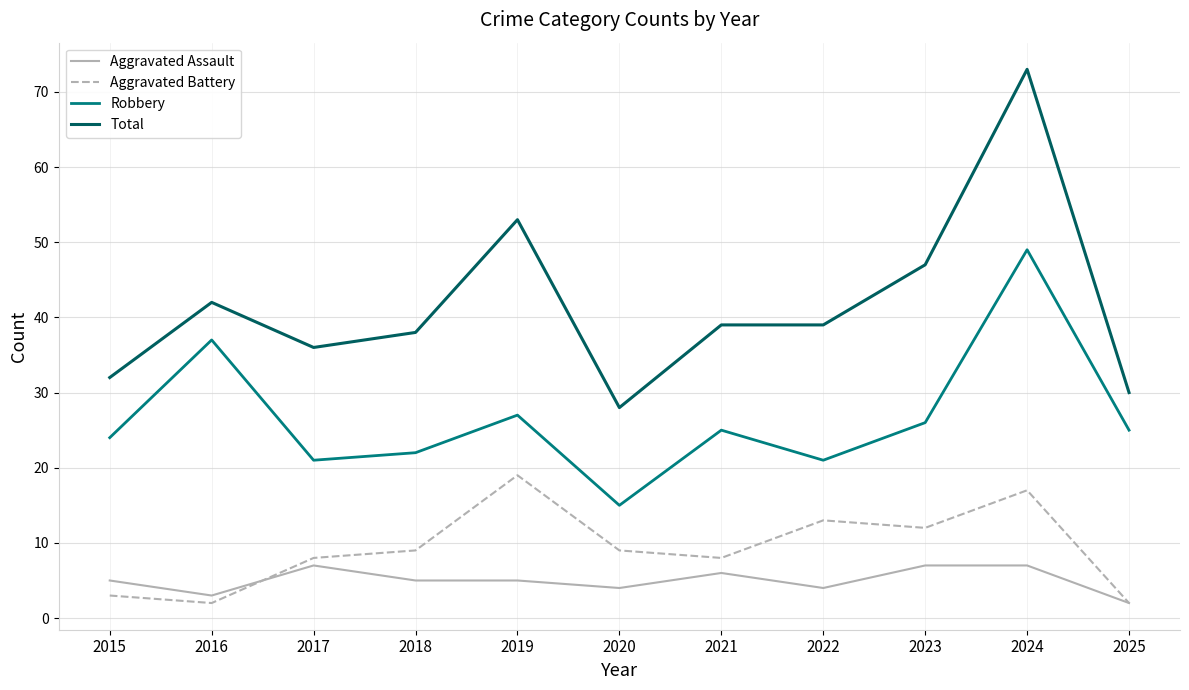

Reading left to right, extract all data points from this chart.

Aggravated Assault: 5	3	7	5	5	4	6	4	7	7	2
Aggravated Battery: 3	2	8	9	19	9	8	13	12	17	2
Robbery: 24	37	21	22	27	15	25	21	26	49	25
Total: 32	42	36	38	53	28	39	39	47	73	30